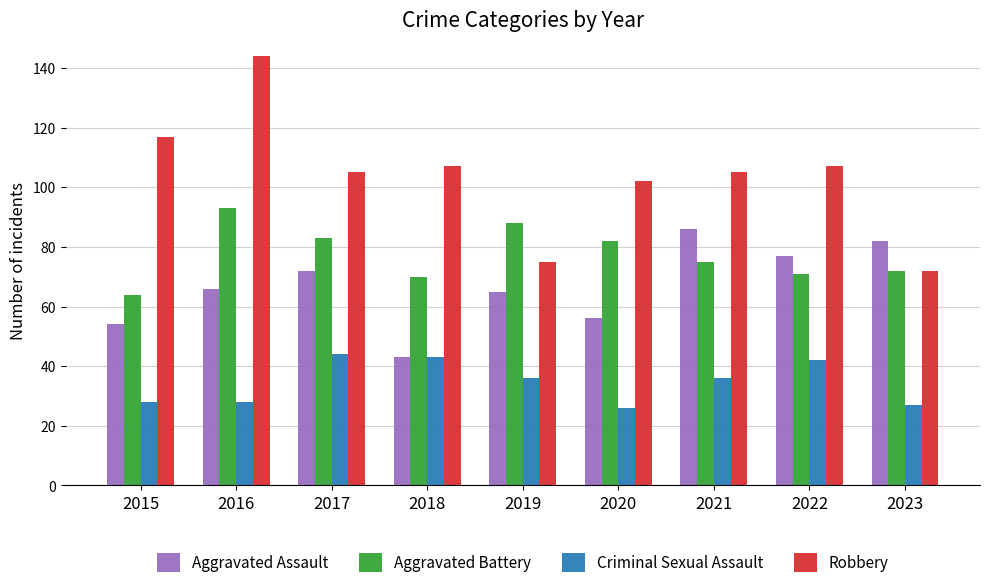

List the series in order of their peak value, lowest first.

Criminal Sexual Assault, Aggravated Assault, Aggravated Battery, Robbery